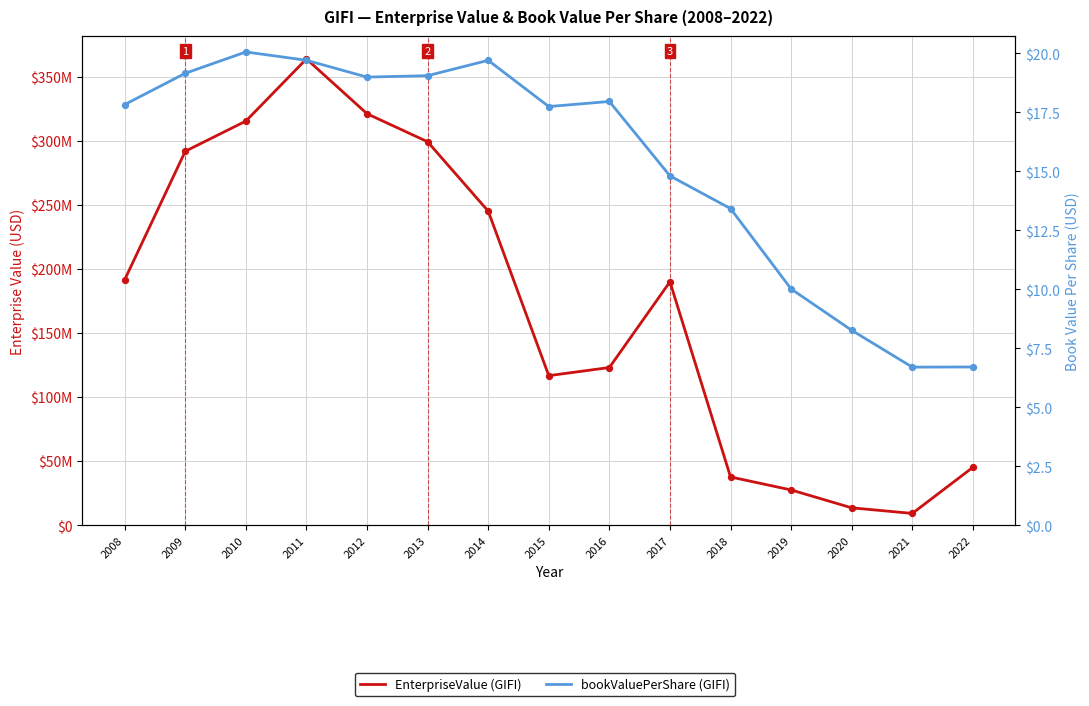

Which series contains the highest Y value?

EnterpriseValue